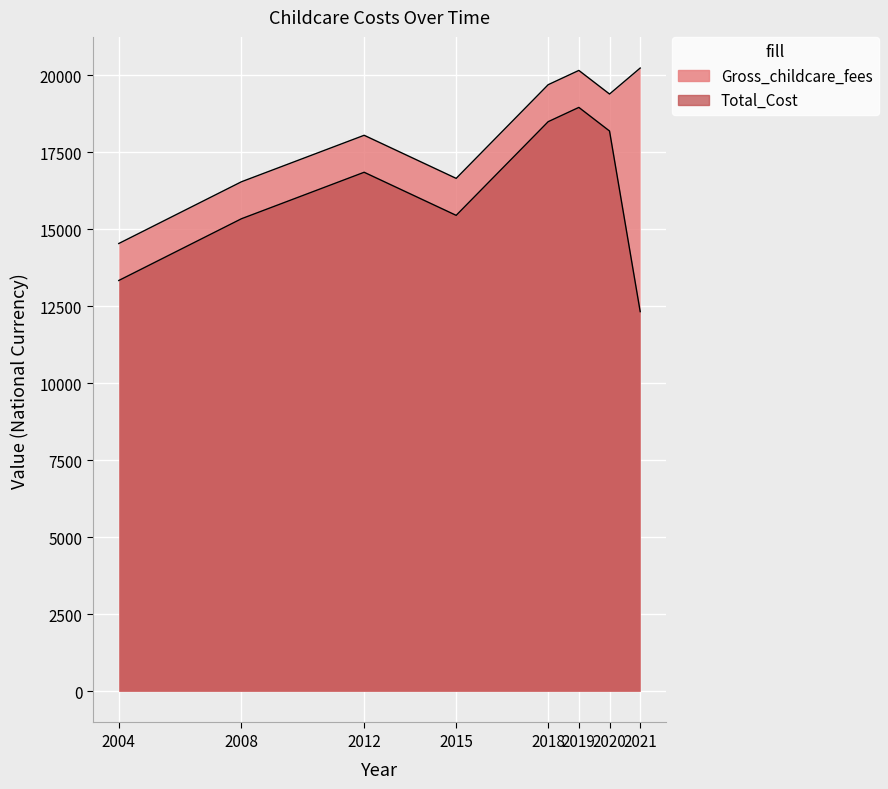

Count the number of categories in the chart.

8